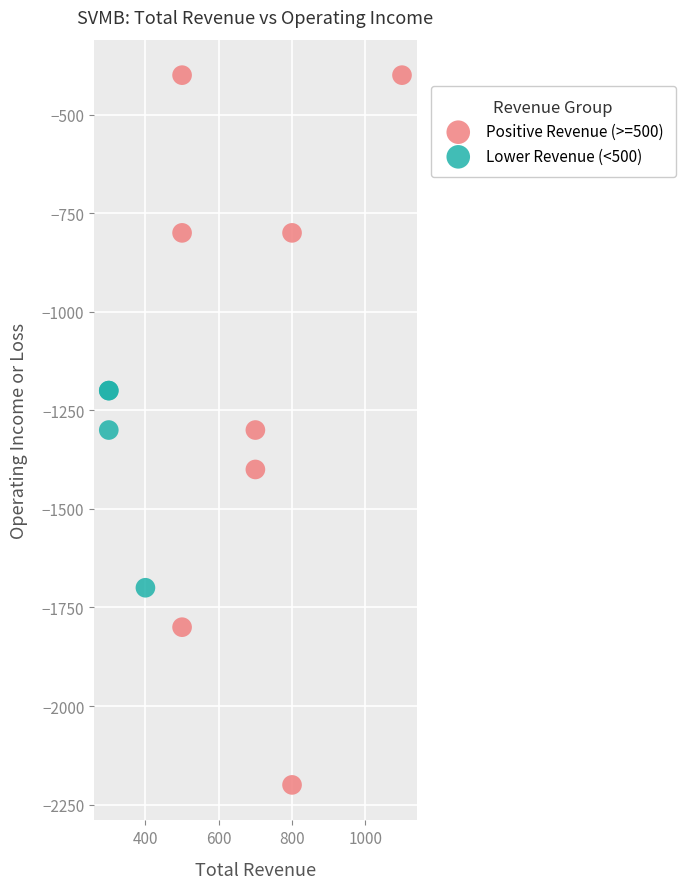

Which series reaches the maximum Y coordinate?

Positive Revenue (>=500)